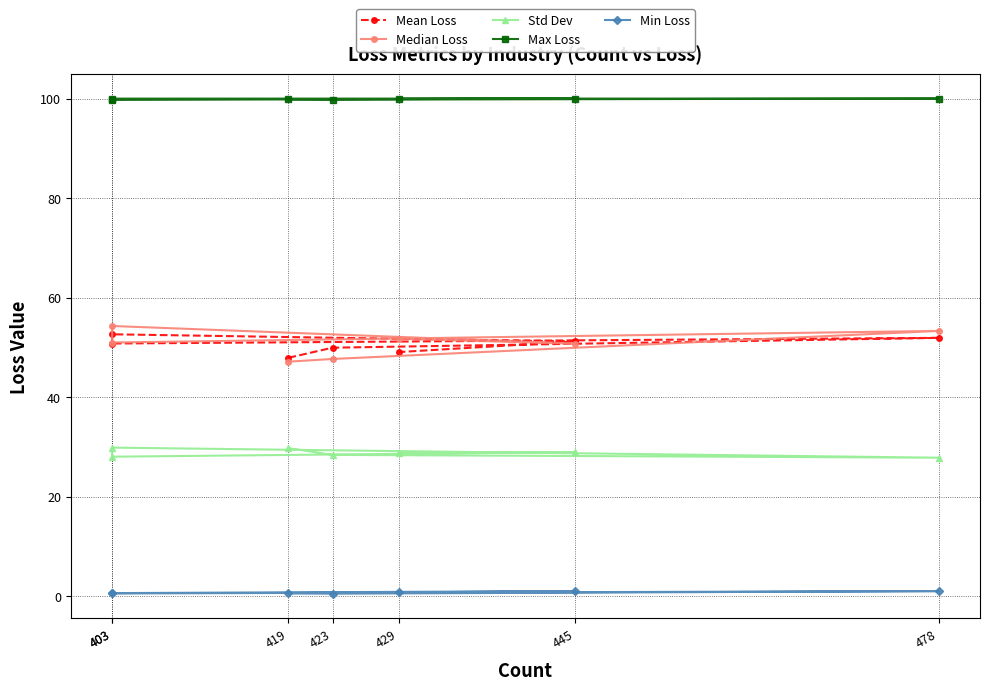

How many categories are shown in the chart?

7